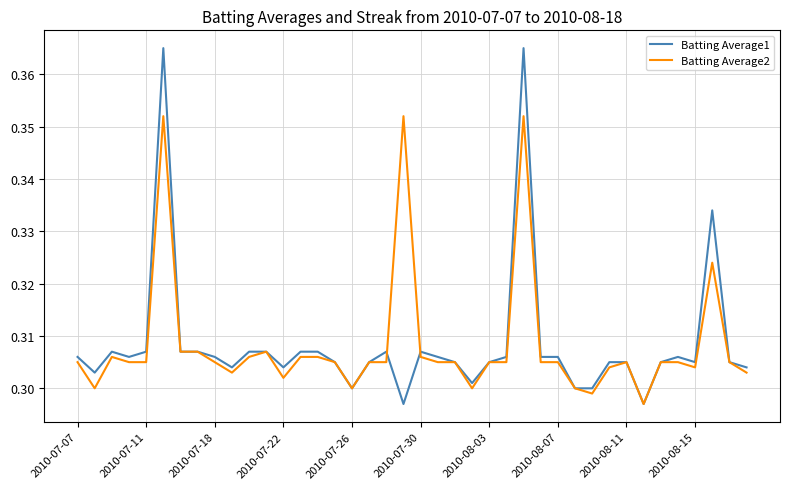

Which series has the largest range (max minus min)?

Batting Average1